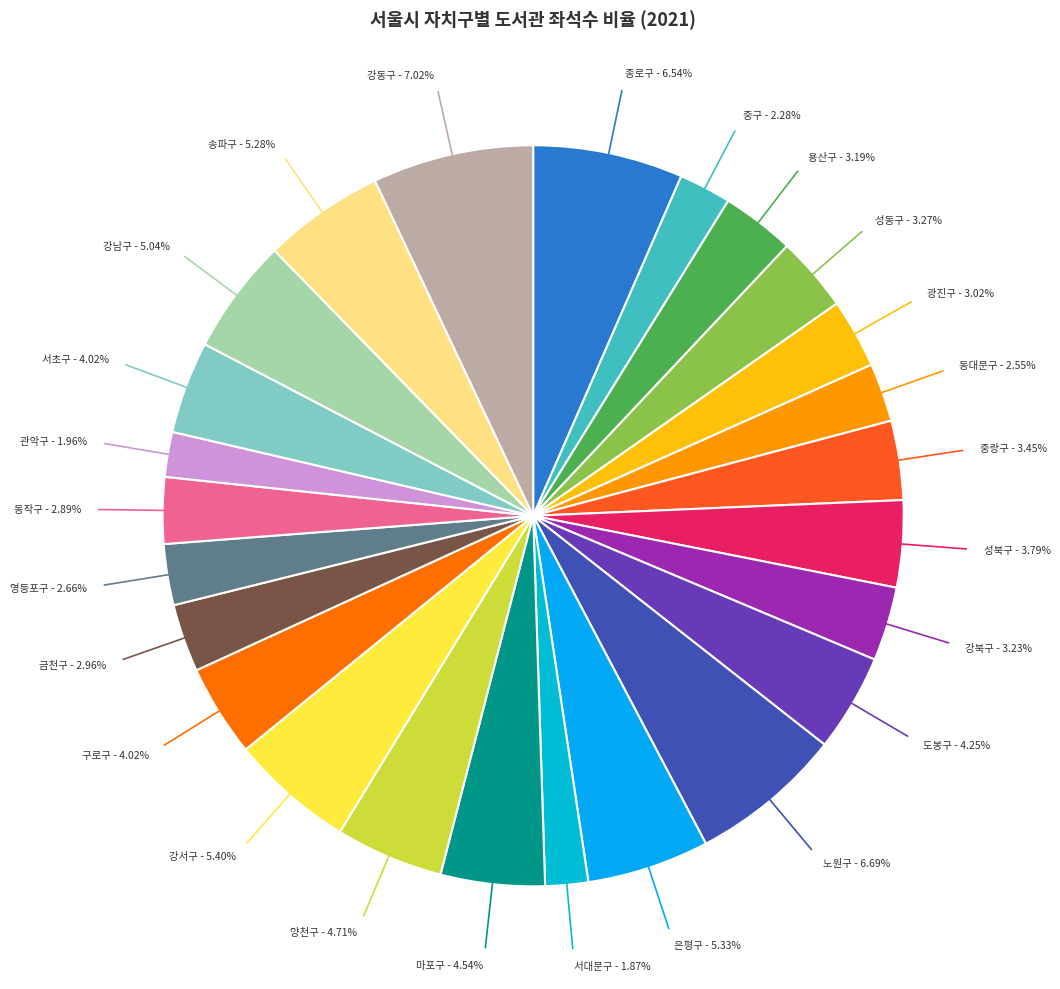

Between 서대문구 and 송파구, which is larger?

송파구